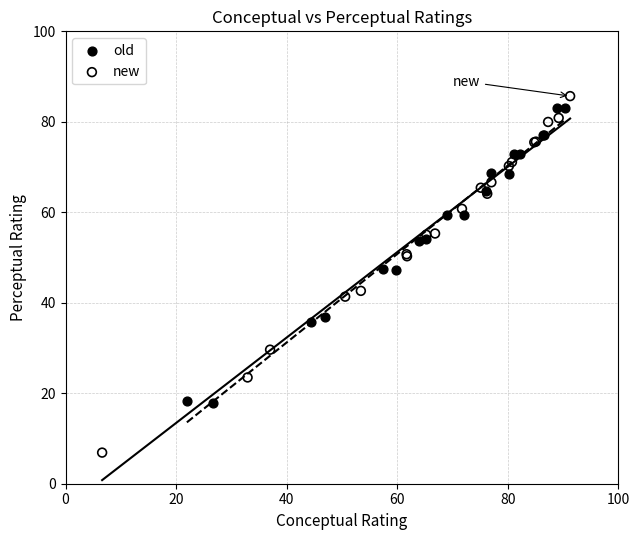

Which series reaches the minimum Y coordinate?

new